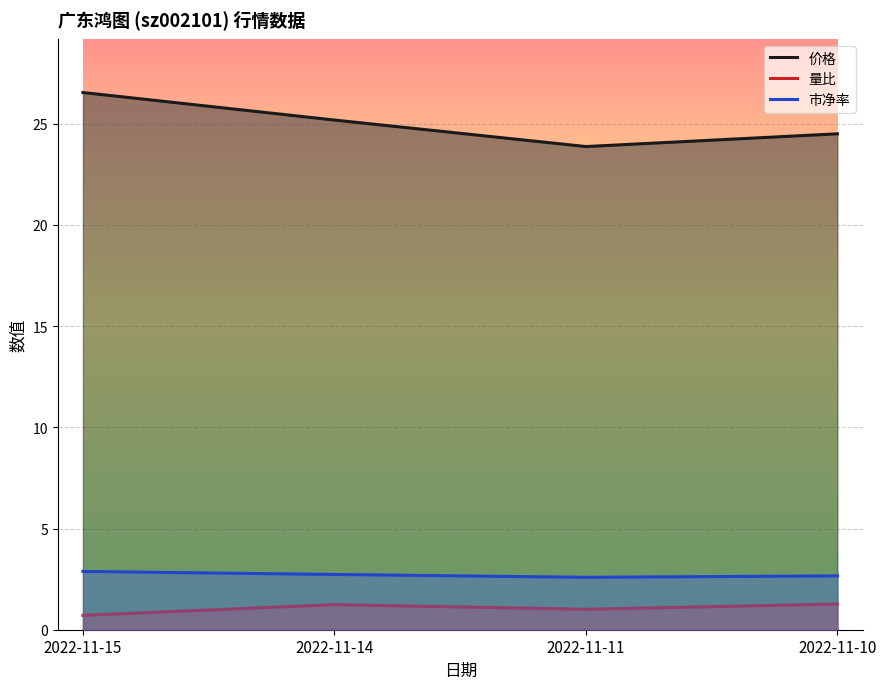

Which series has the largest range (max minus min)?

价格